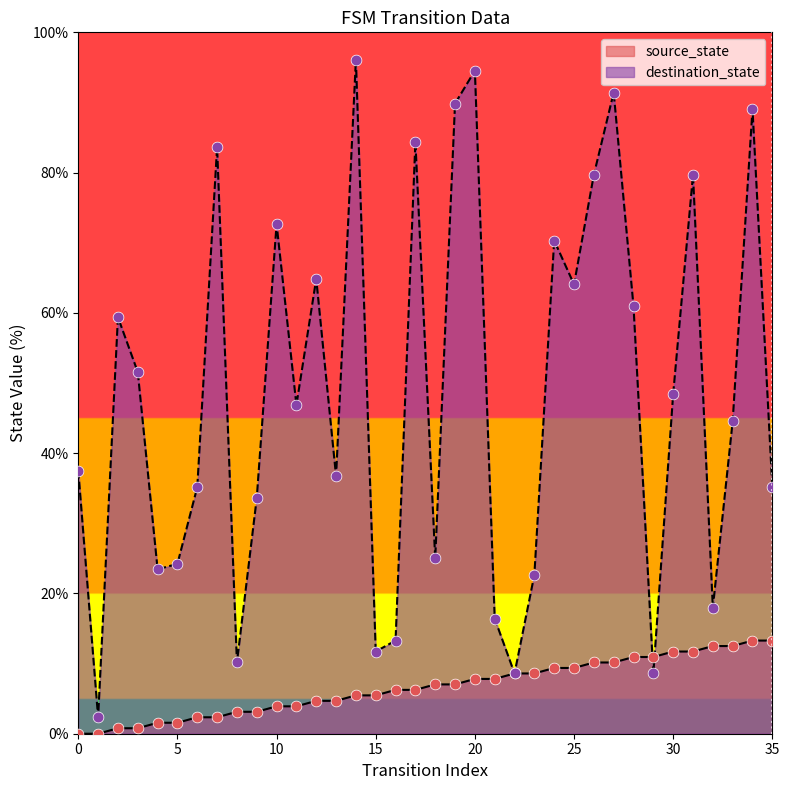

Is the value of source_state at 13 greater than the value of destination_state at 14?

No